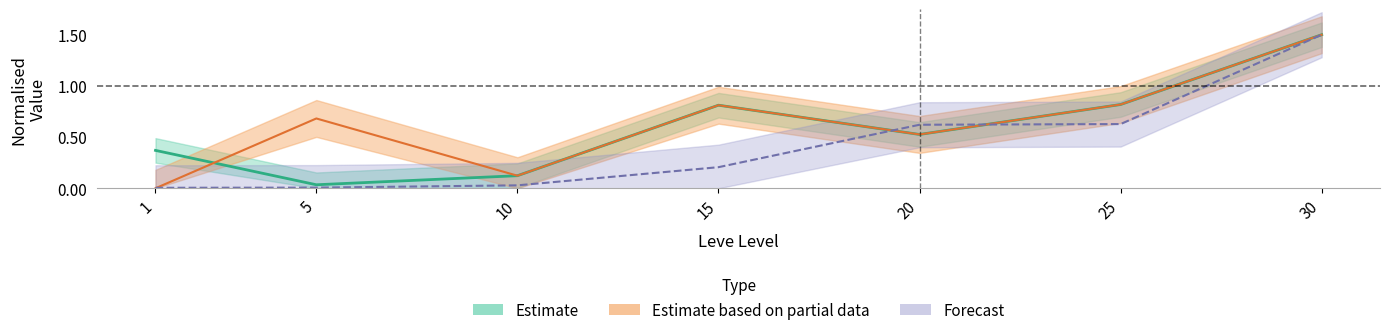

How many lines are shown in the chart?

3